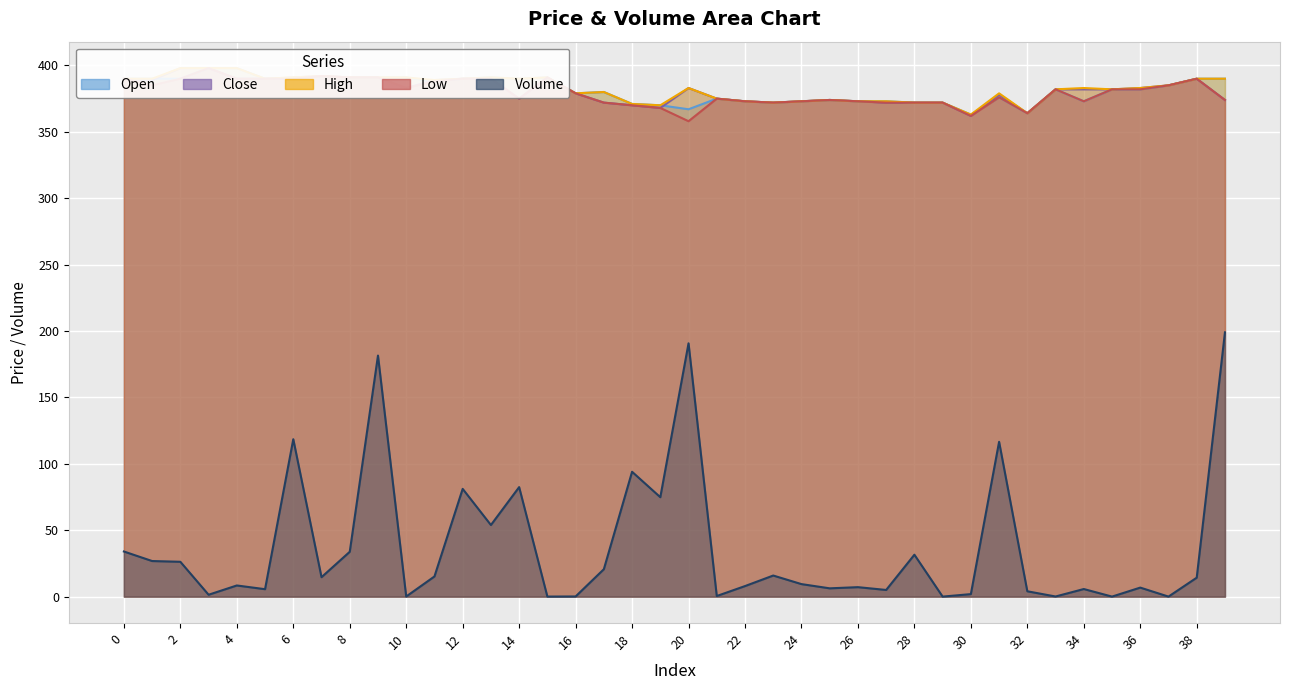

What is the minimum value for close?

362.0